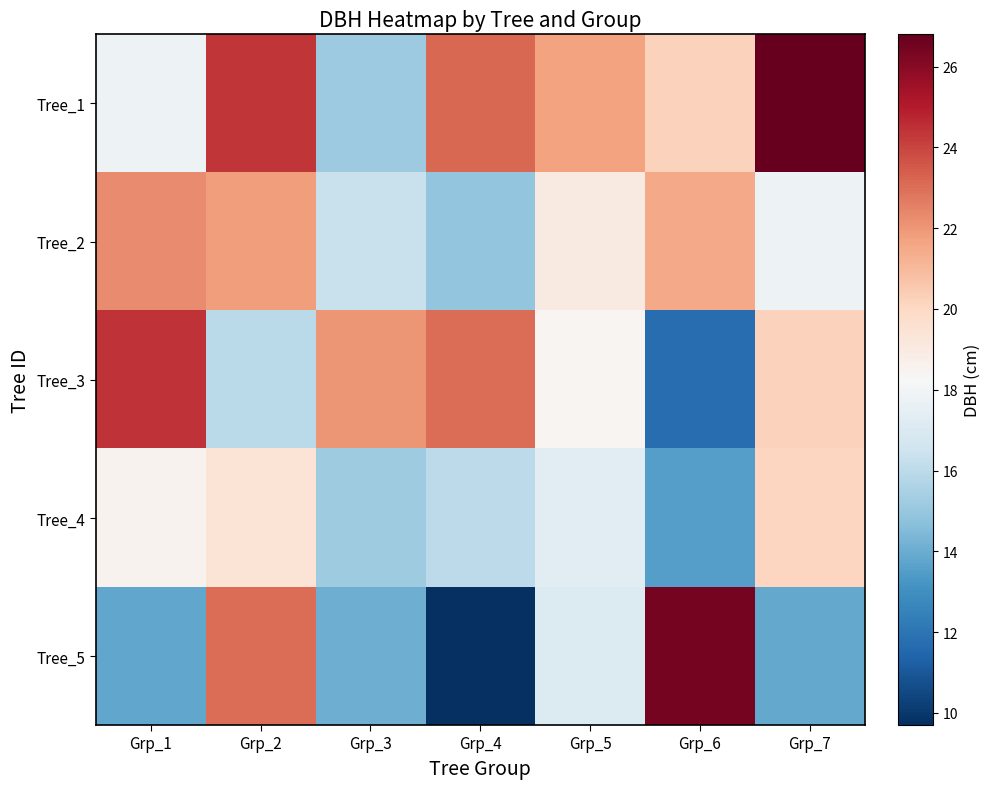

At Grp_2, list the series in order from largest to smallest.

Tree_1, Tree_5, Tree_2, Tree_4, Tree_3